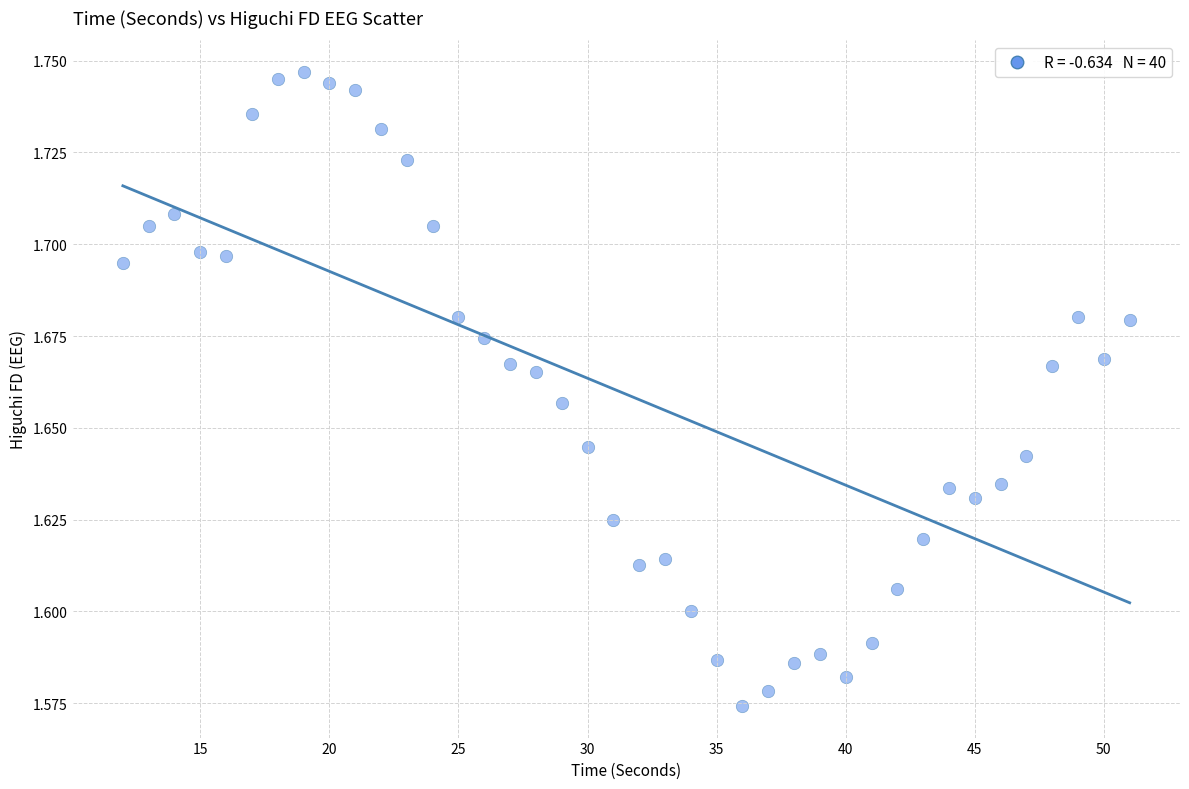

What is the range of X values (max minus min)?

39.0